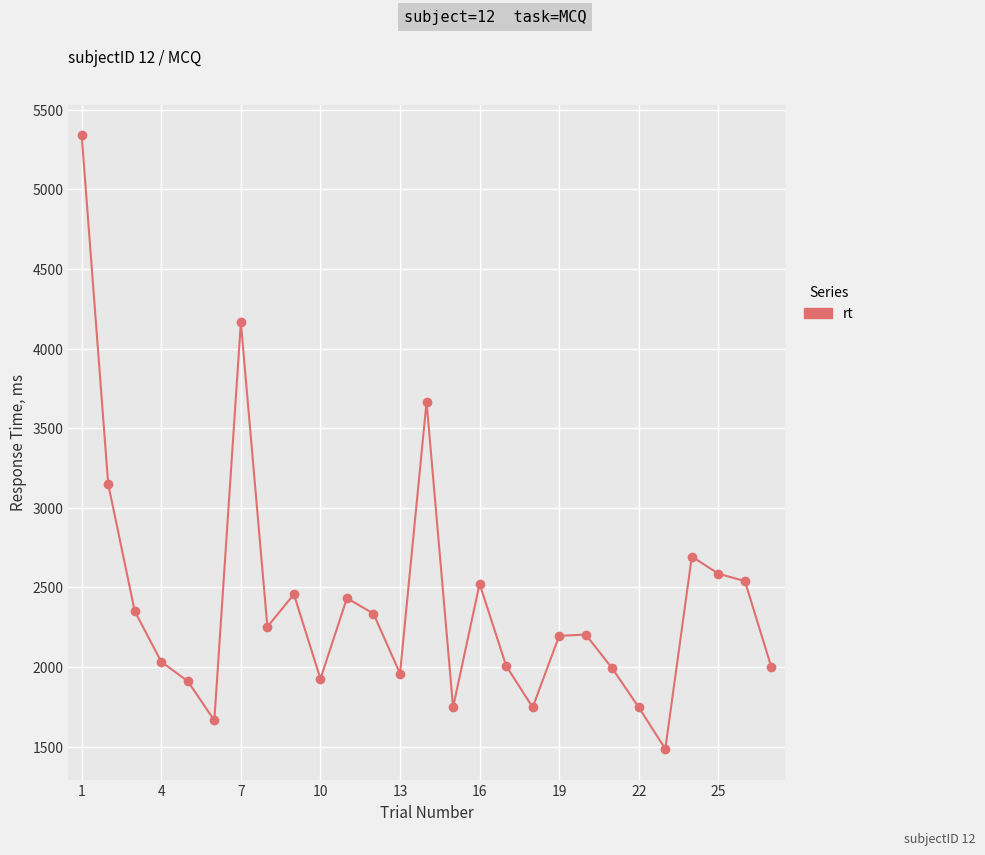

What is the difference between the maximum and second lowest values?

3674